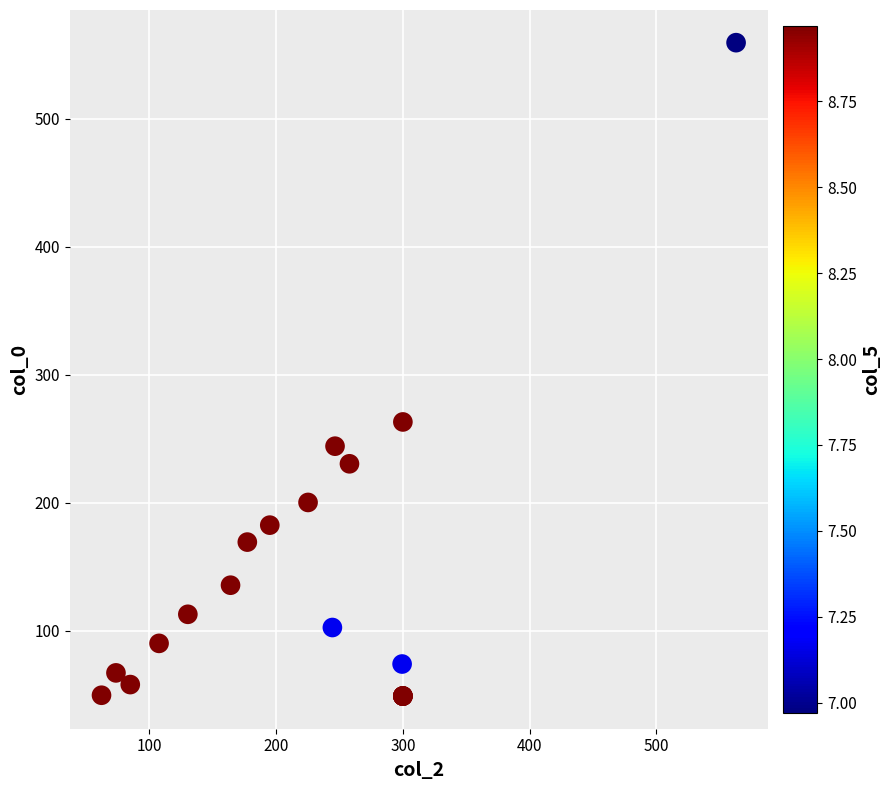

What Y value in the scatter plot is closest to 304?

263.2